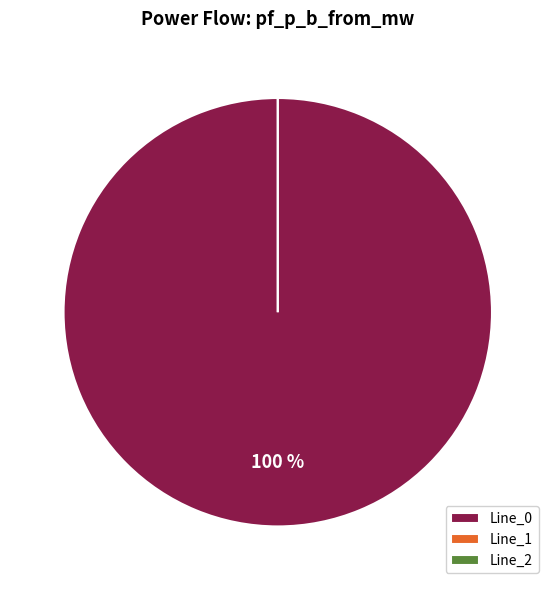

What is the change in value from Line_0 to Line_1?

-19.1